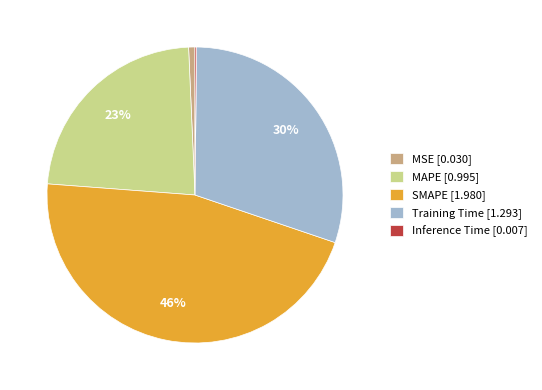

Do MAPE [0.995] and MSE [0.030] together represent more than half of the pie?

No